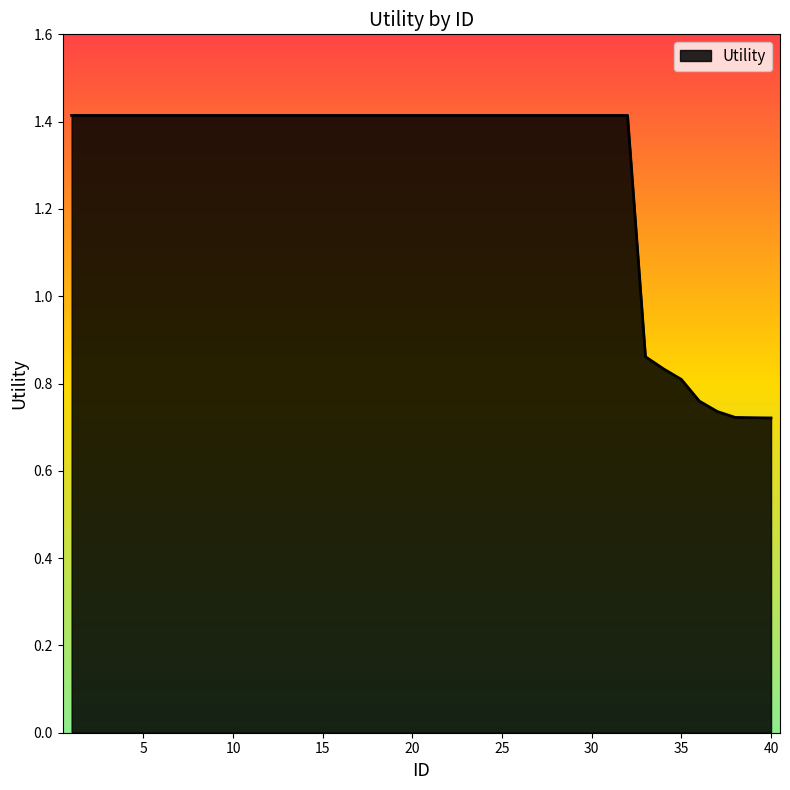

What is the maximum value shown in the chart?

1.4